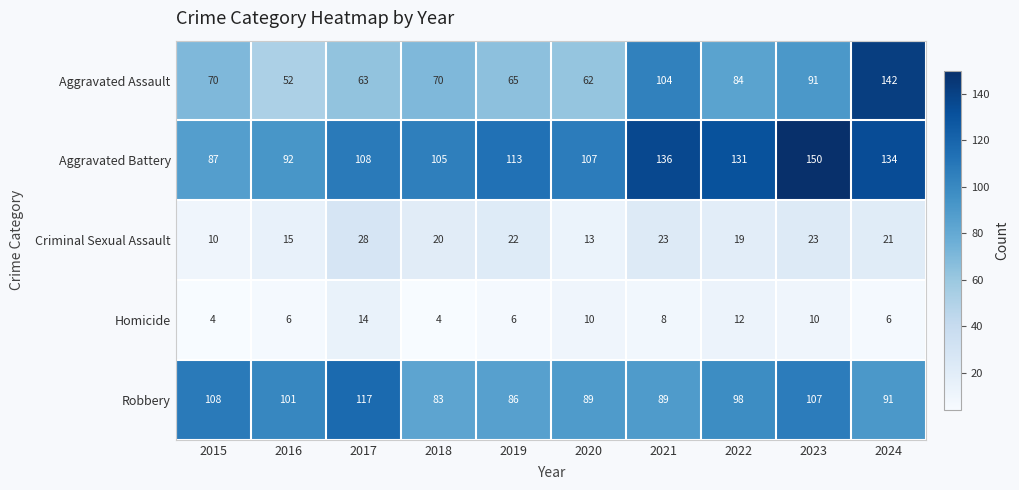

What is the difference between the maximum and minimum values in the Robbery series?

34